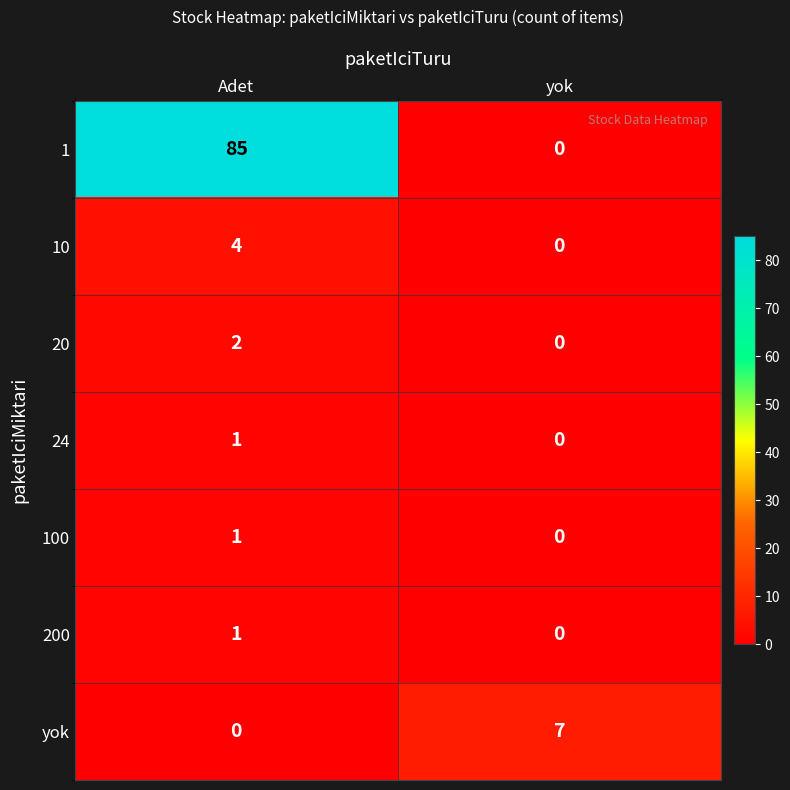

What is the total value across all series at Adet?

94